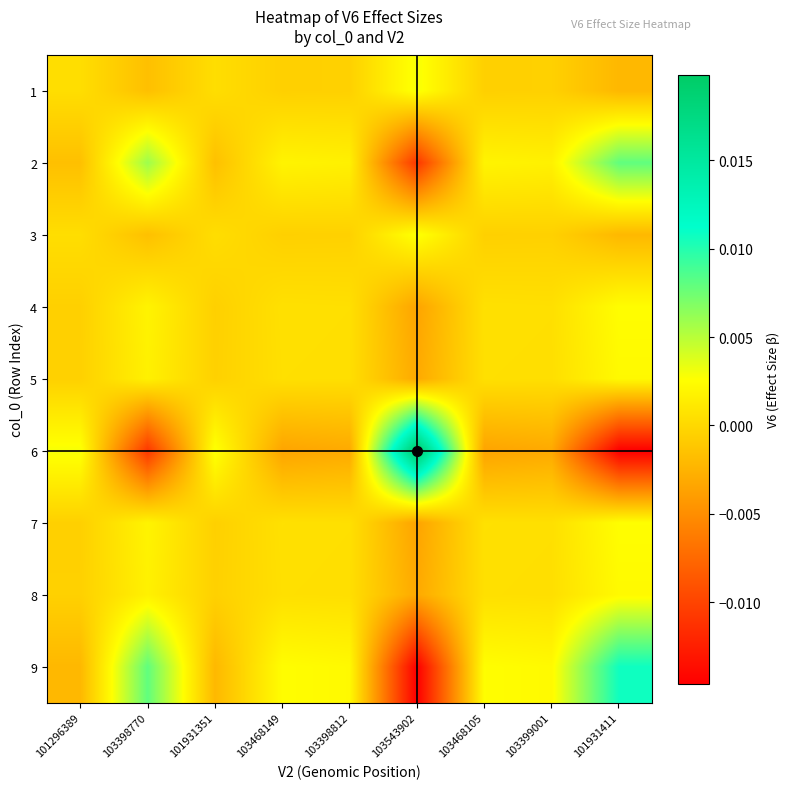

Which series changed the most between 101931351 and 103468105?

6